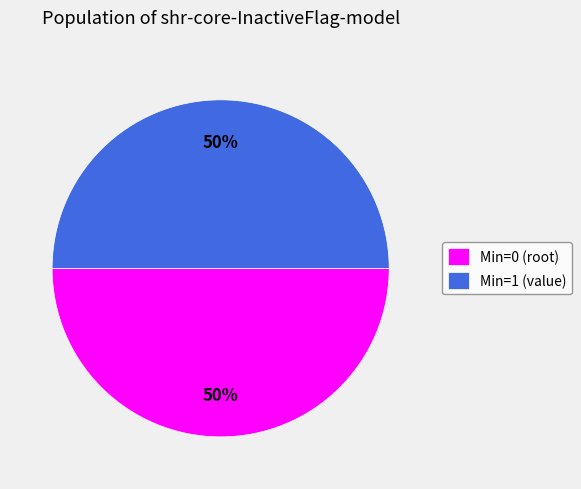

Do Min=0 (root) and Min=1 (value) together represent more than half of the pie?

Yes